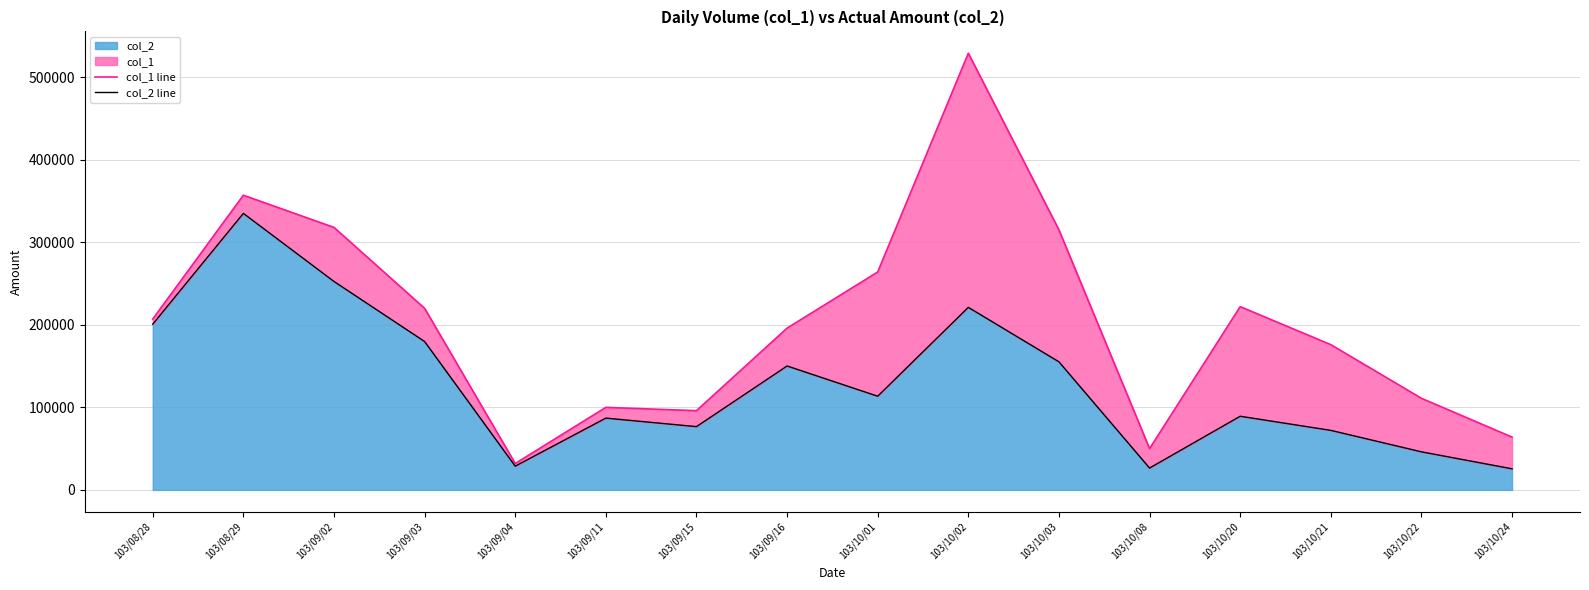

Which series has the largest total across all categories?

col_1 line